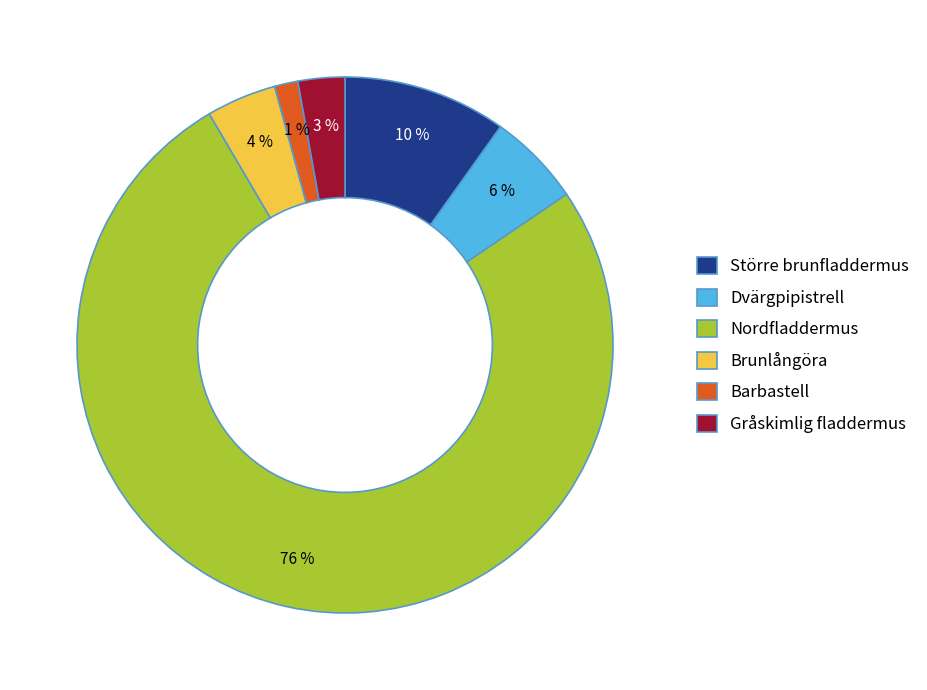

To the nearest percent, what portion does Dvärgpipistrell represent?

6%